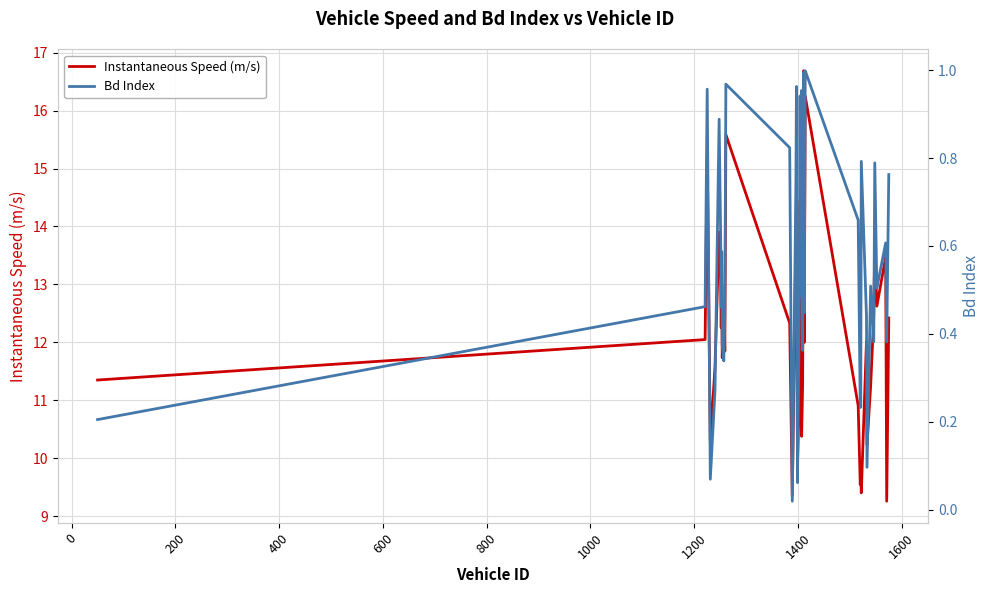

How many data points in Instantaneous Speed (m/s) are less than 12?

18